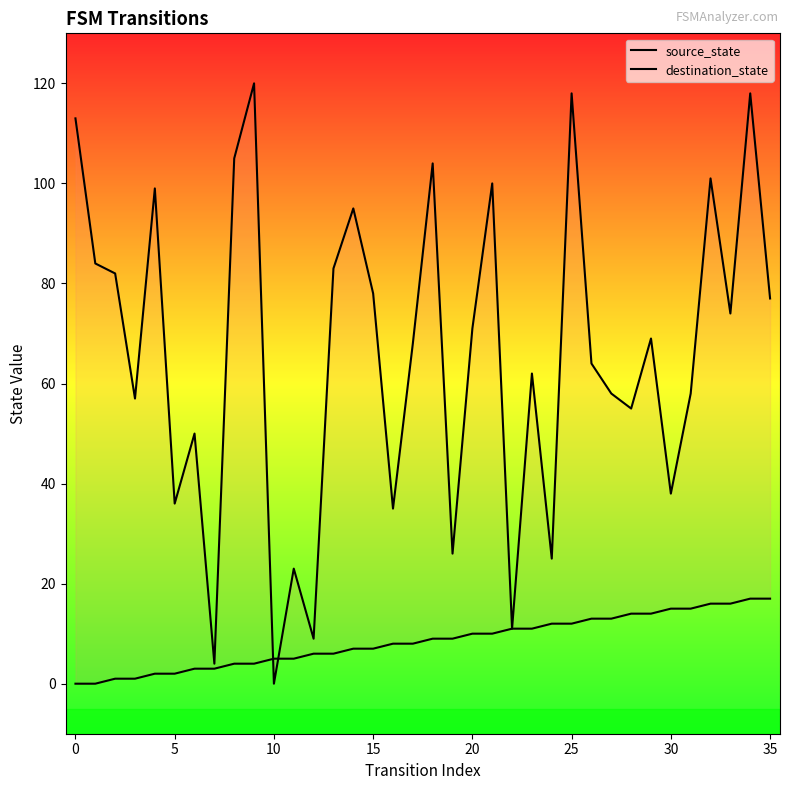

In destination_state, how many points are lower than both neighbors (excluding endpoints)?

12